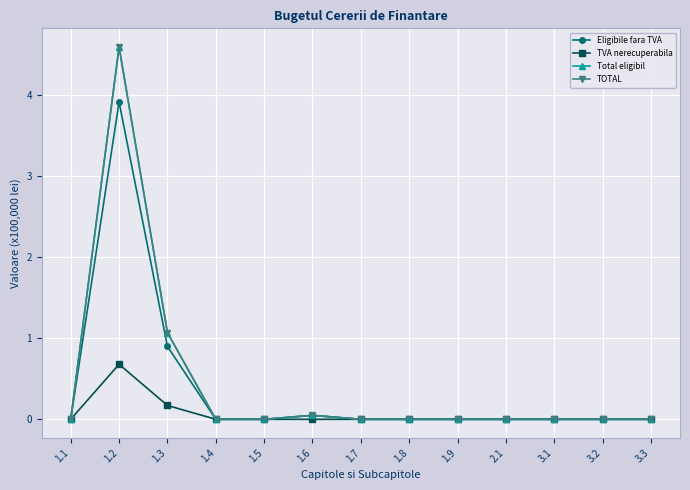

Which series changed the most between 1.1 and 1.4?

Eligibile fara TVA